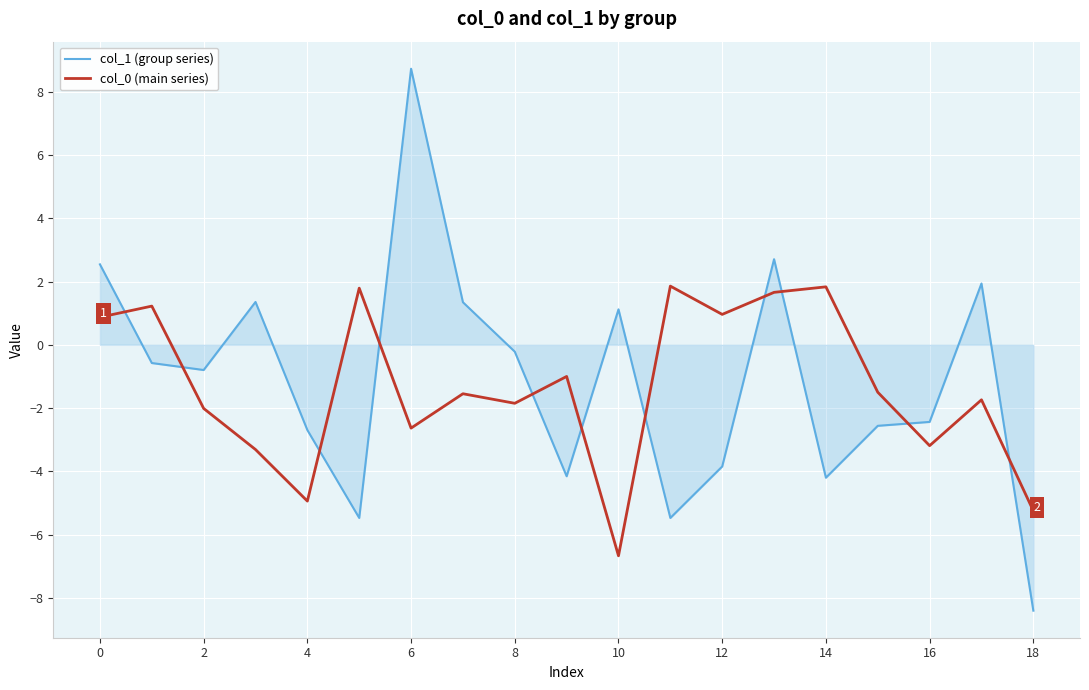

What is the greatest value displayed?

8.7